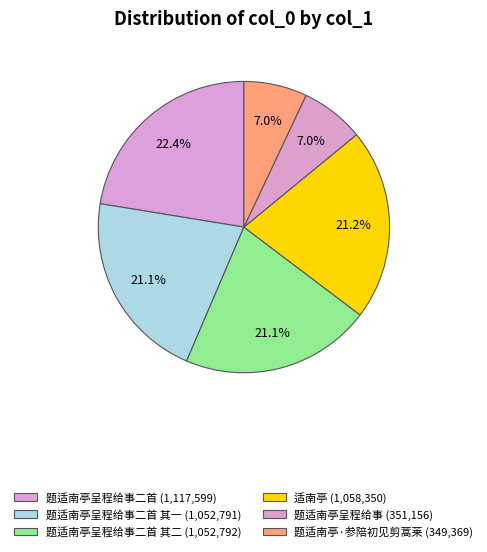

Which slice is the smallest?

题适南亭·参陪初见剪蒿莱